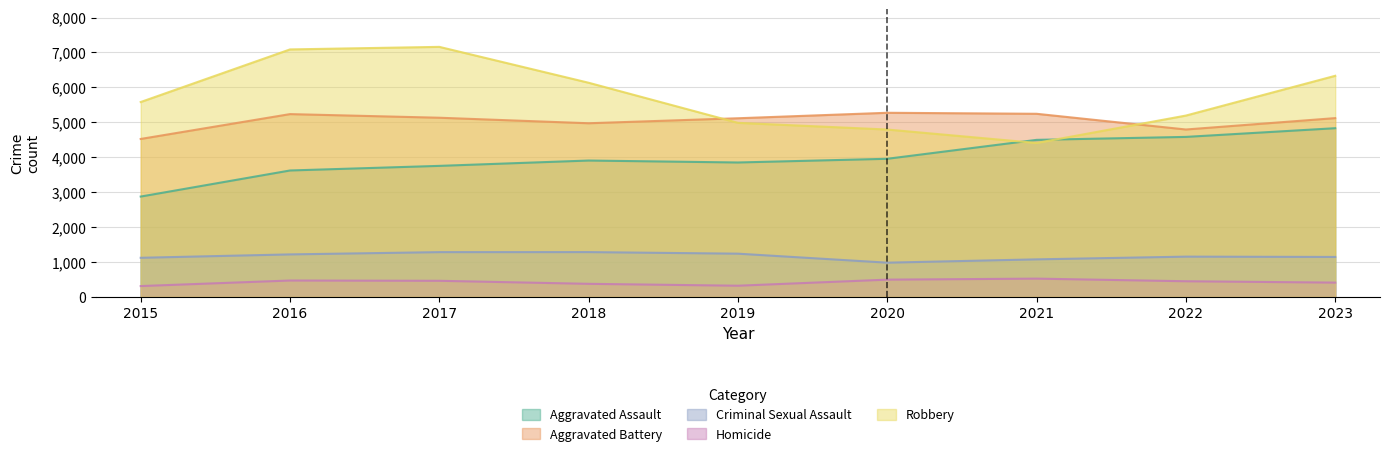

How many data points in Homicide are above 445?

4